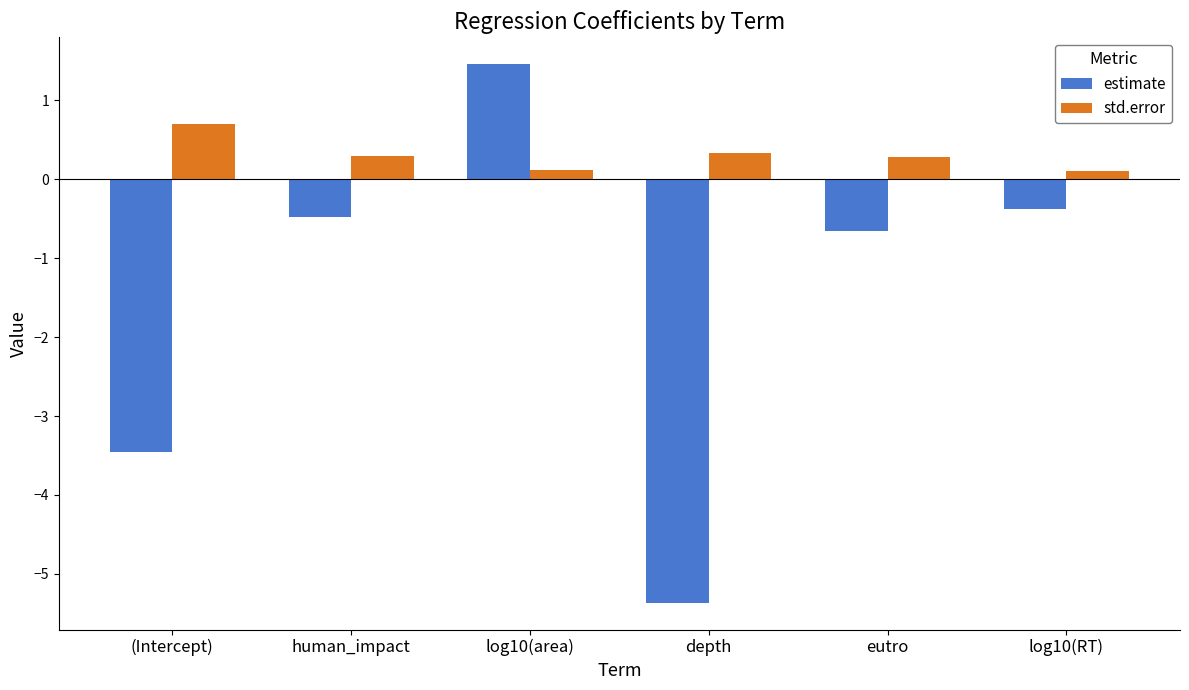

At how many categories does at least one series exceed 0?

6